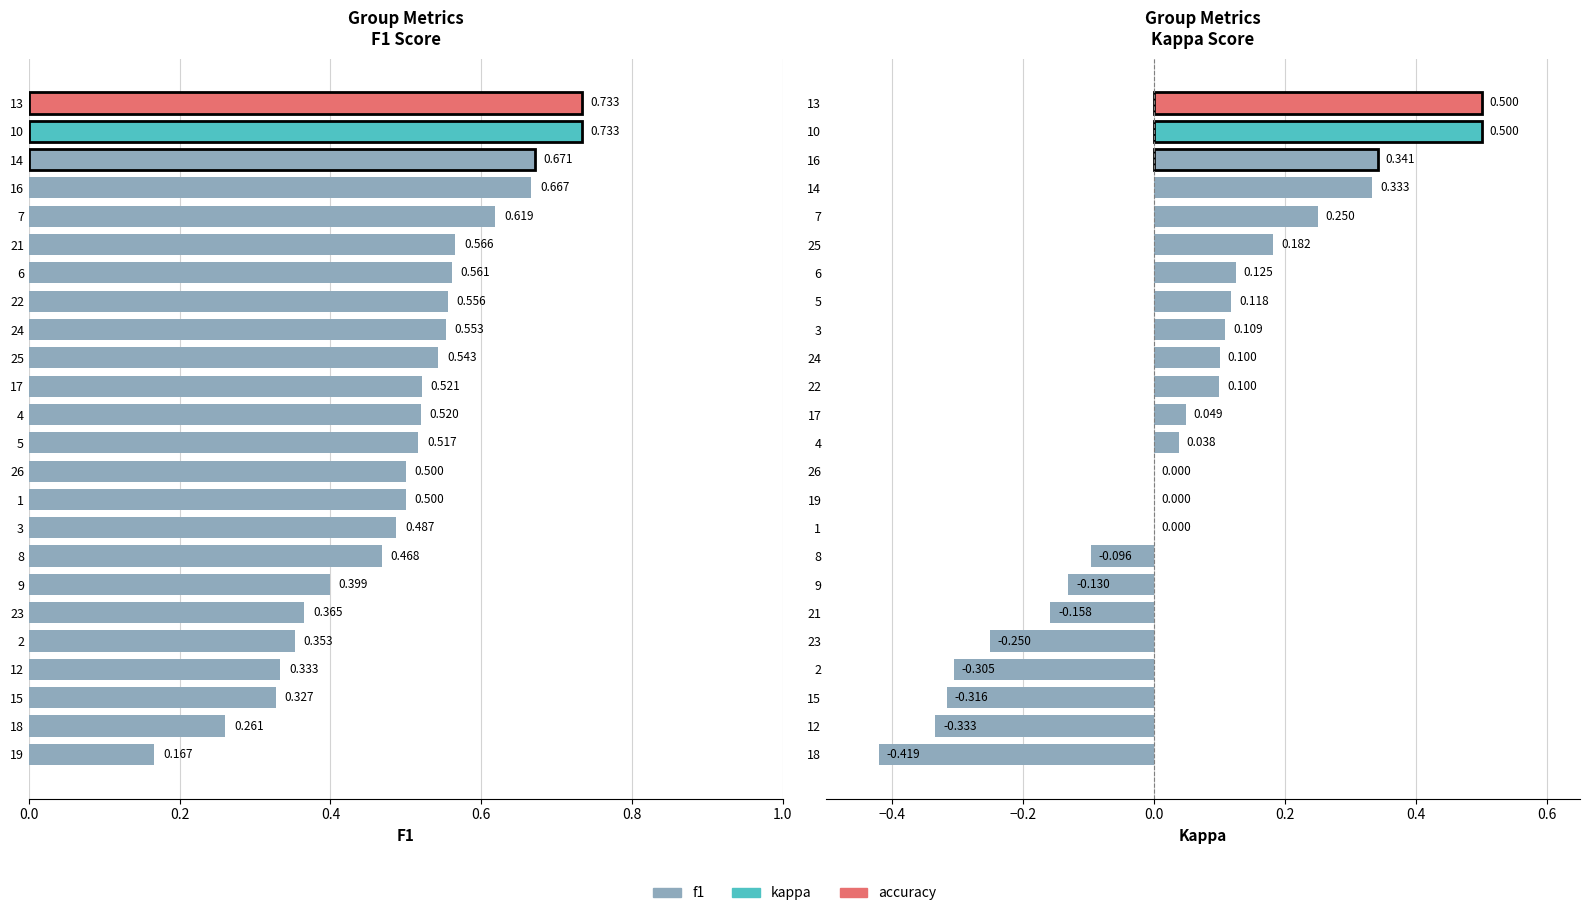

Is it true that accuracy equals 0.3 at 17?

False